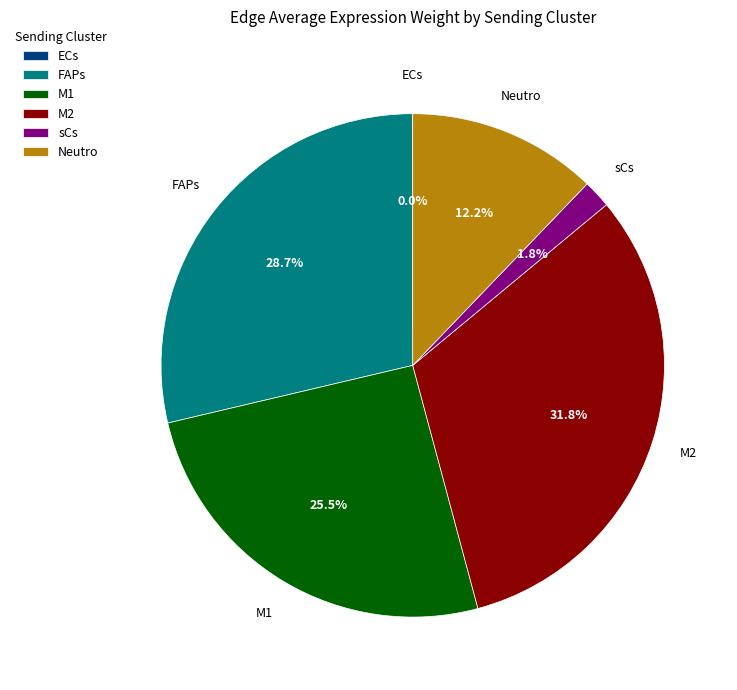

What is the largest slice in the pie chart?

M2